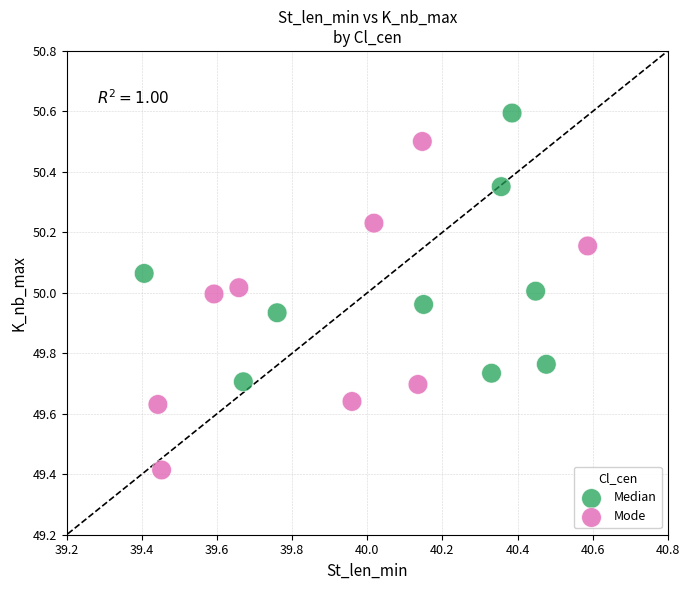

Which series reaches the minimum Y coordinate?

Mode